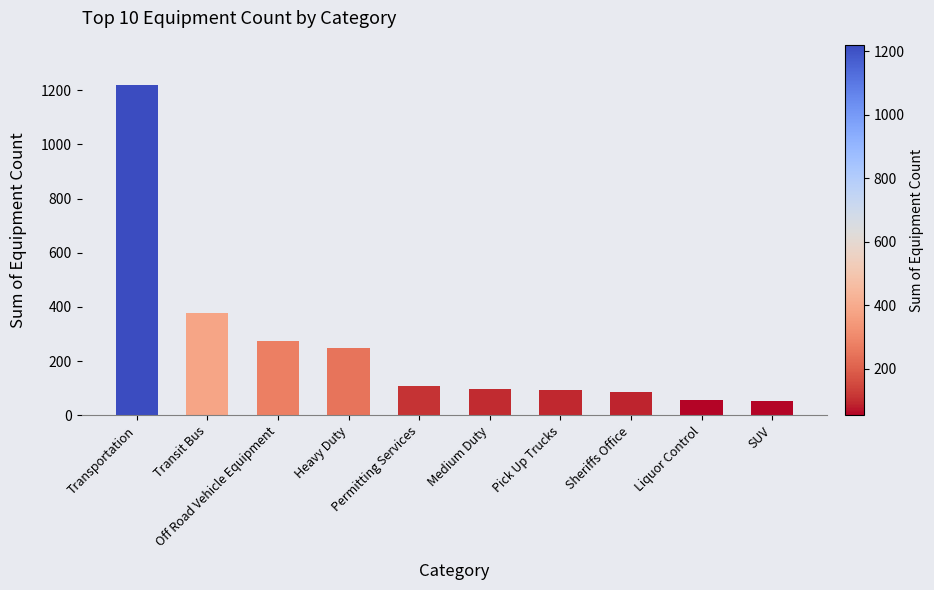

True or false: the data shows 1221 at Transportation.

True